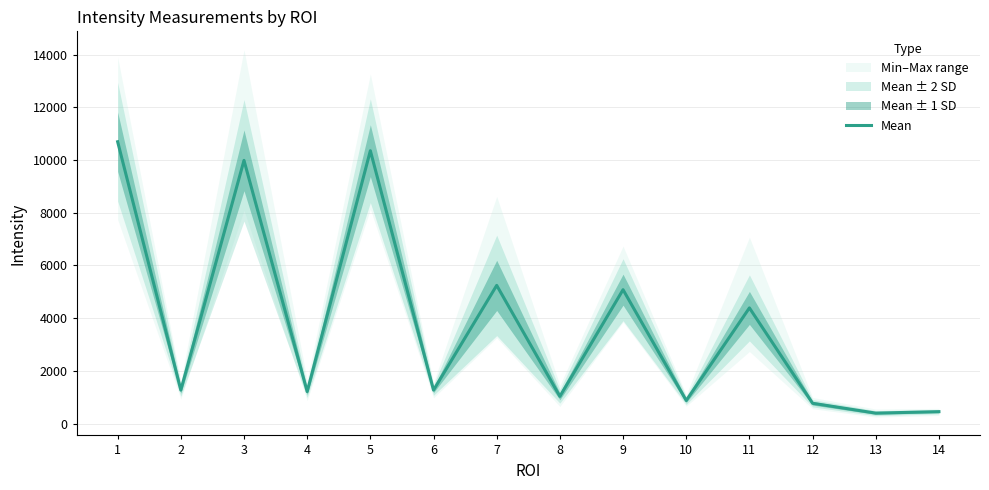

At which category does the chart reach its peak across all series?

1